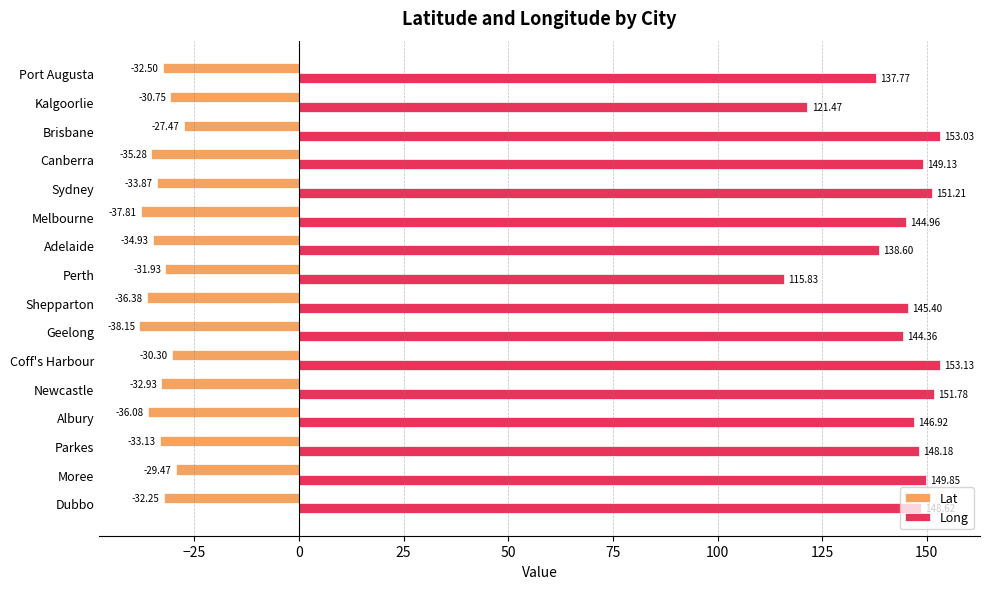

Which series changed the most between Albury and Newcastle?

Long